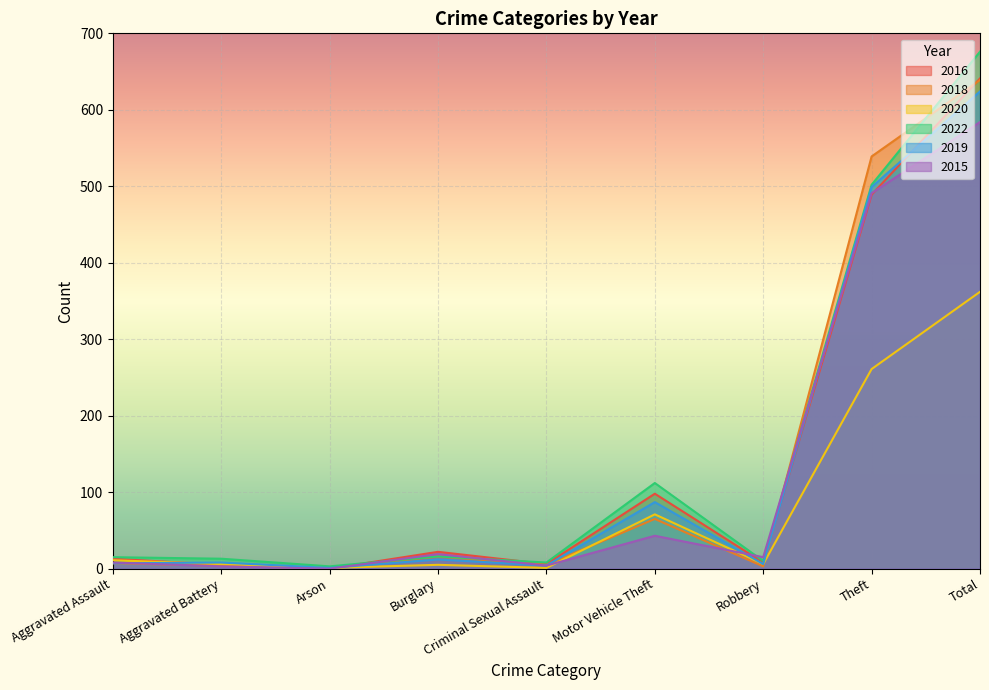

What is the label of the 3rd point from the left?

Arson